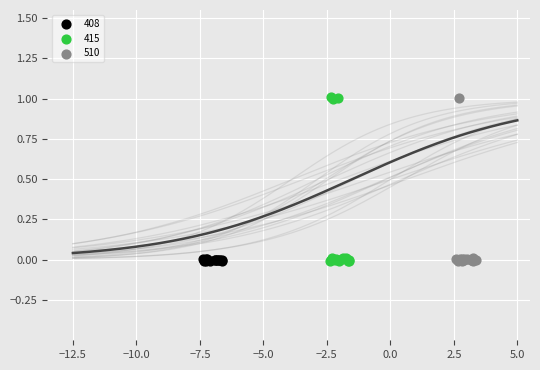

What are all the series names shown in the legend?

408, 415, 510